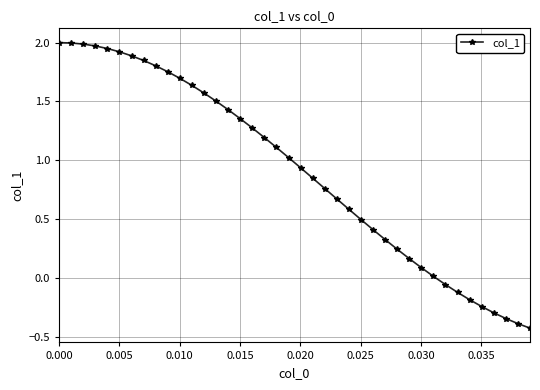

What is the minimum value shown in the chart?

-0.4